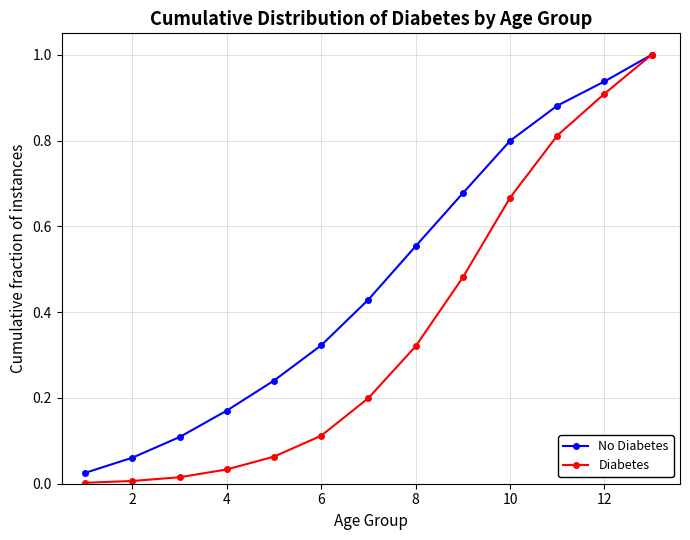

What is the sum of all Diabetes values?

4.6